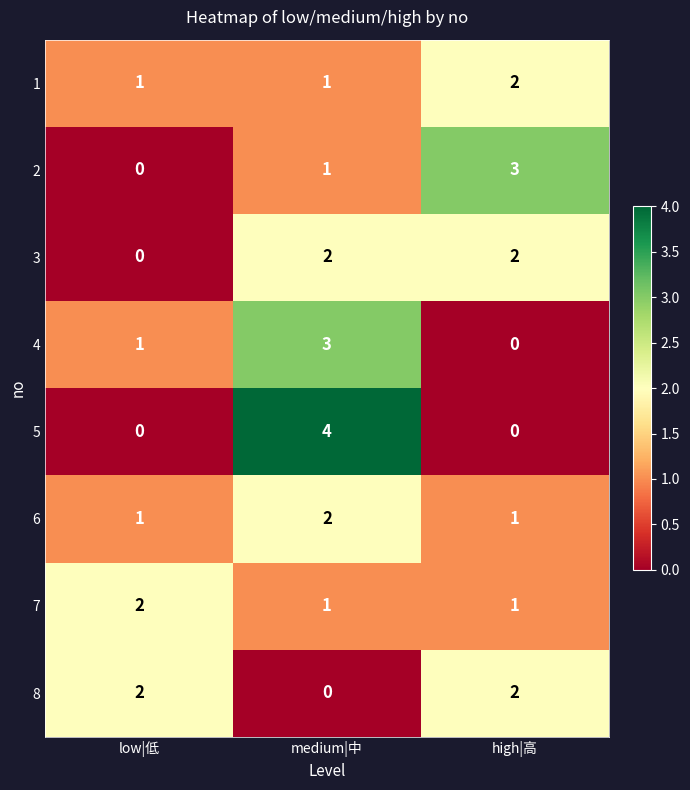

At which category does the chart reach its peak across all series?

medium|中